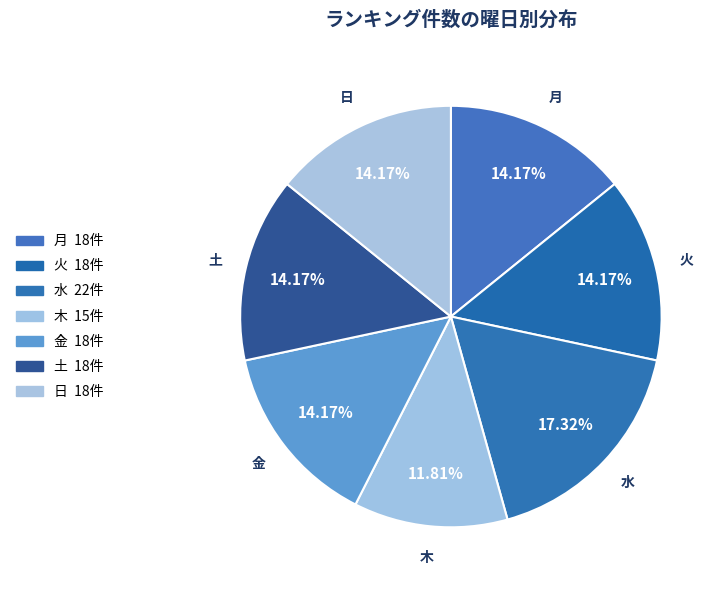

To the nearest percent, what is the average slice percentage?

14%